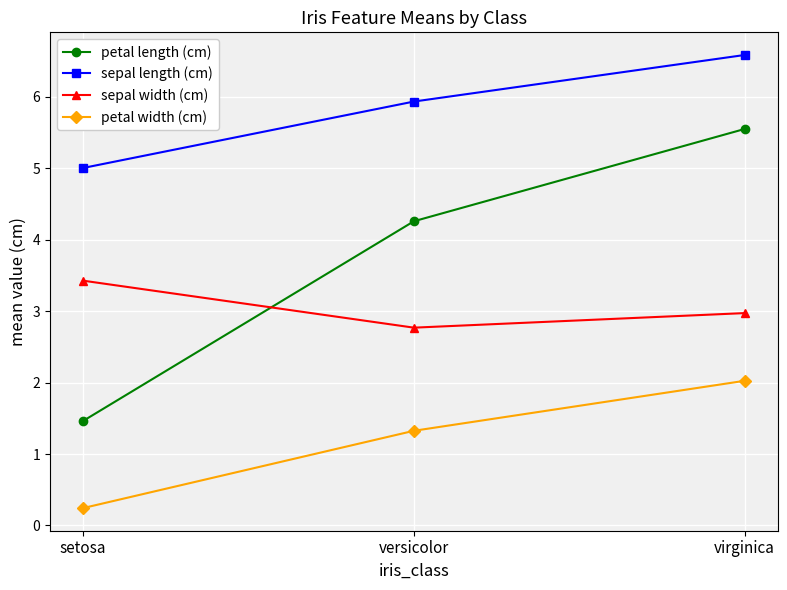

Reading left to right, what are all the values shown in this chart?

petal length (cm): setosa=1.5	versicolor=4.3	virginica=5.6
sepal length (cm): setosa=5.0	versicolor=5.9	virginica=6.6
sepal width (cm): setosa=3.4	versicolor=2.8	virginica=3.0
petal width (cm): setosa=0.2	versicolor=1.3	virginica=2.0